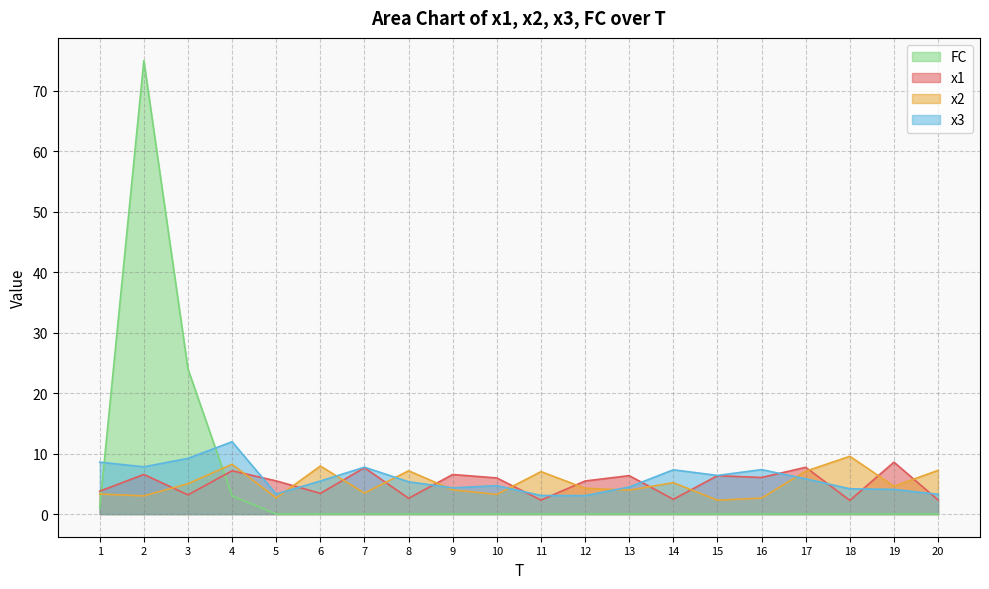

True or false: FC has a value of 1.0 at 1.

True